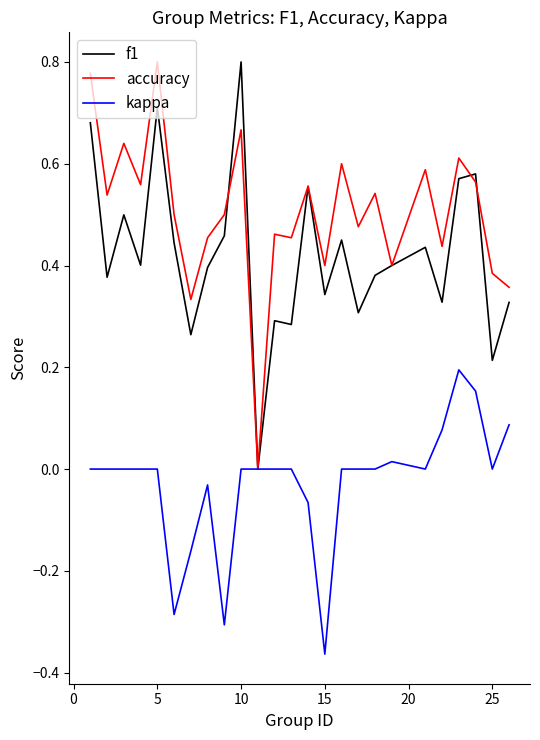

Which series has the largest total across all categories?

accuracy